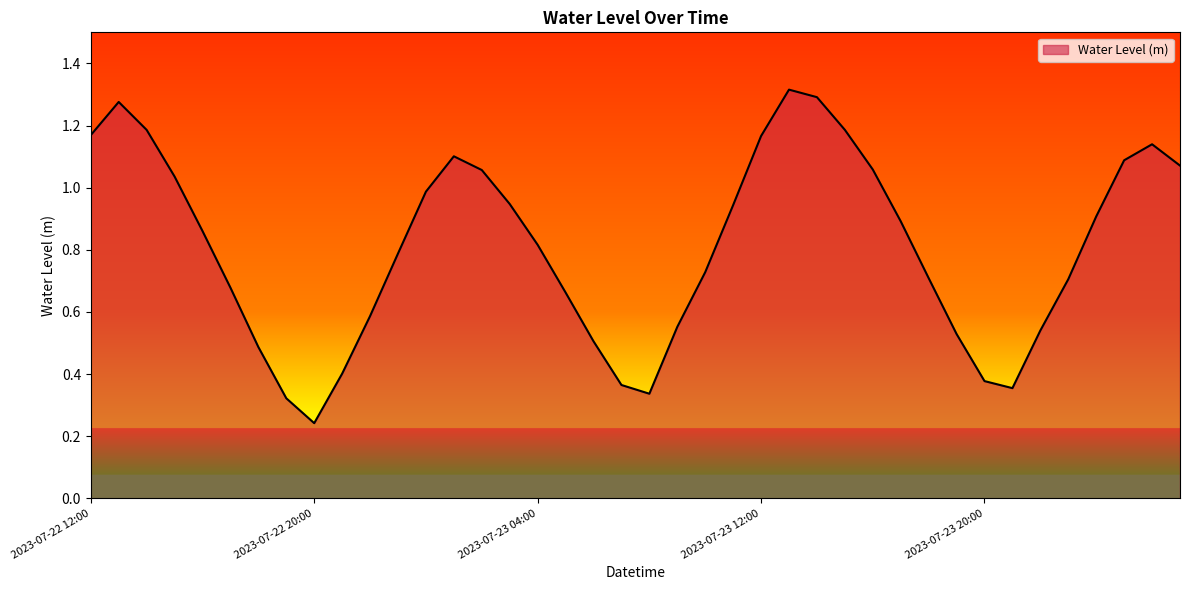

How many lines are shown in the chart?

1